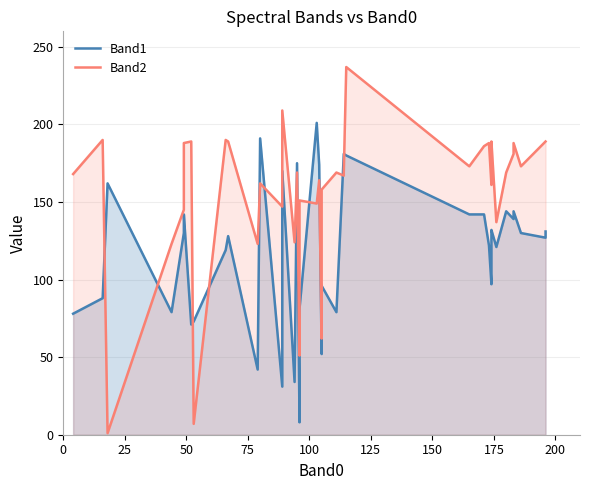

How many interior local valleys does the Band1 series have?

12